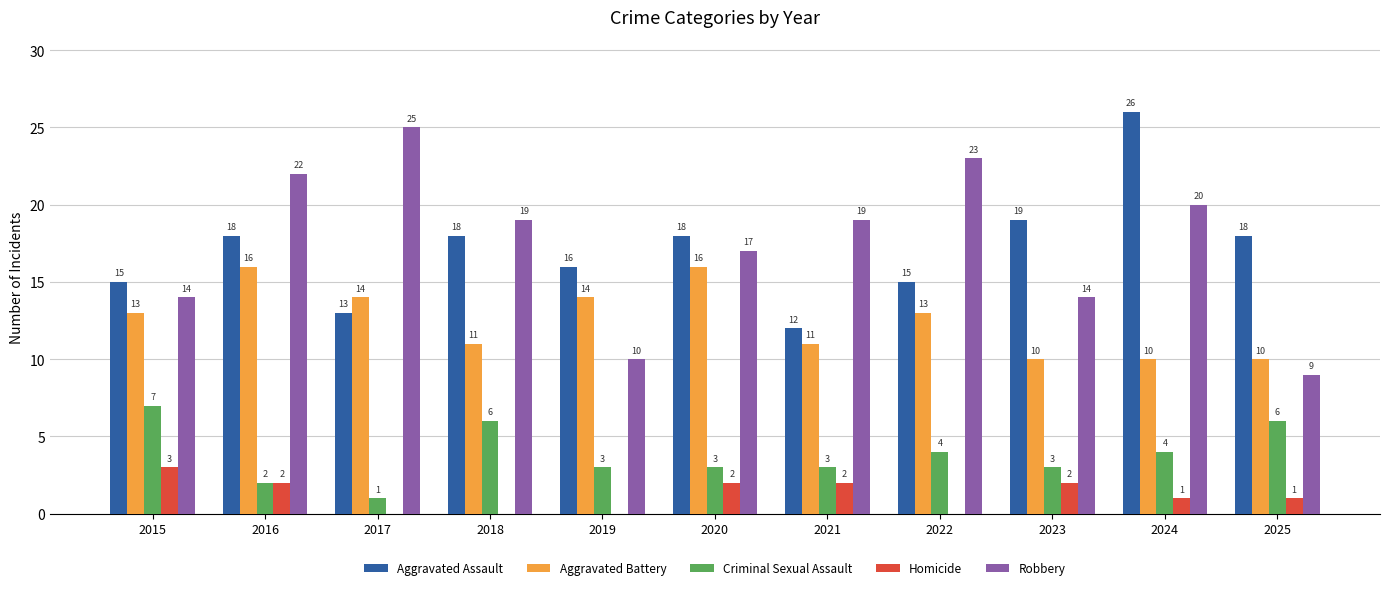

At which label does Aggravated Assault reach its peak?

2024